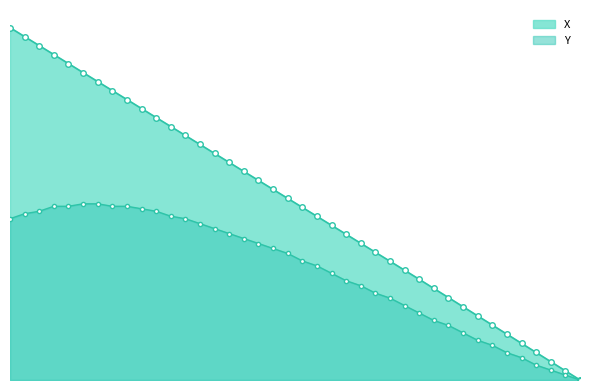

Reading left to right, transcribe all the data shown in this chart.

X: 24.0=100.0	24.1=97.4	24.2=94.9	24.3=92.3	24.4=89.8	24.5=87.2	24.6=84.7	24.7=82.1	24.8=79.6	24.9=77.0	25.0=74.5	25.1=71.9	25.2=69.4	25.3=66.8	25.4=64.3	25.5=61.7	25.6=59.2	25.7=56.6	25.8=54.1	25.9=51.5	26.0=49.0	26.1=46.4	26.2=43.9	26.3=41.3	26.4=38.8	26.5=36.2	26.6=33.7	26.7=31.1	26.8=28.6	26.9=26.0	27.0=23.4	27.1=20.8	27.2=18.2	27.3=15.6	27.4=13.0	27.5=10.4	27.6=7.8	27.7=5.2	27.8=2.6	27.9=0.0
Y: 24.0=45.8	24.1=47.2	24.2=47.9	24.3=49.3	24.4=49.3	24.5=50.0	24.6=50.0	24.7=49.3	24.8=49.3	24.9=48.6	25.0=47.9	25.1=46.5	25.2=45.8	25.3=44.4	25.4=43.0	25.5=41.5	25.6=40.1	25.7=38.7	25.8=37.3	25.9=35.9	26.0=33.8	26.1=32.4	26.2=30.3	26.3=28.2	26.4=26.8	26.5=24.6	26.6=23.2	26.7=21.1	26.8=19.0	26.9=16.9	27.0=15.5	27.1=13.4	27.2=11.3	27.3=9.9	27.4=7.7	27.5=6.3	27.6=4.2	27.7=2.8	27.8=1.4	27.9=0.0